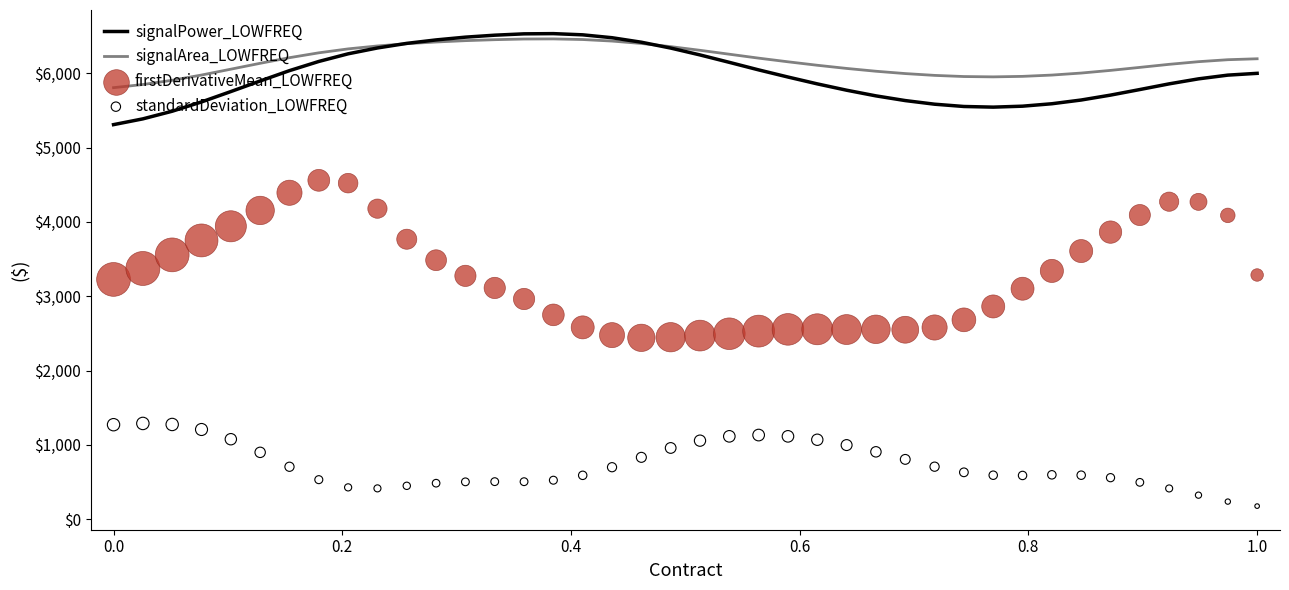

What is the maximum value for signalPower_LOWFREQ?

6535.4